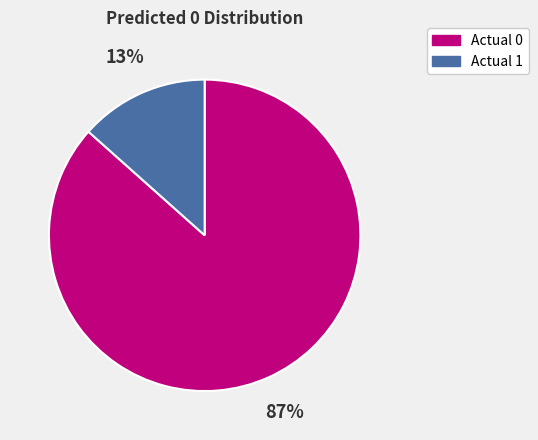

Count the number of slices in the pie.

2